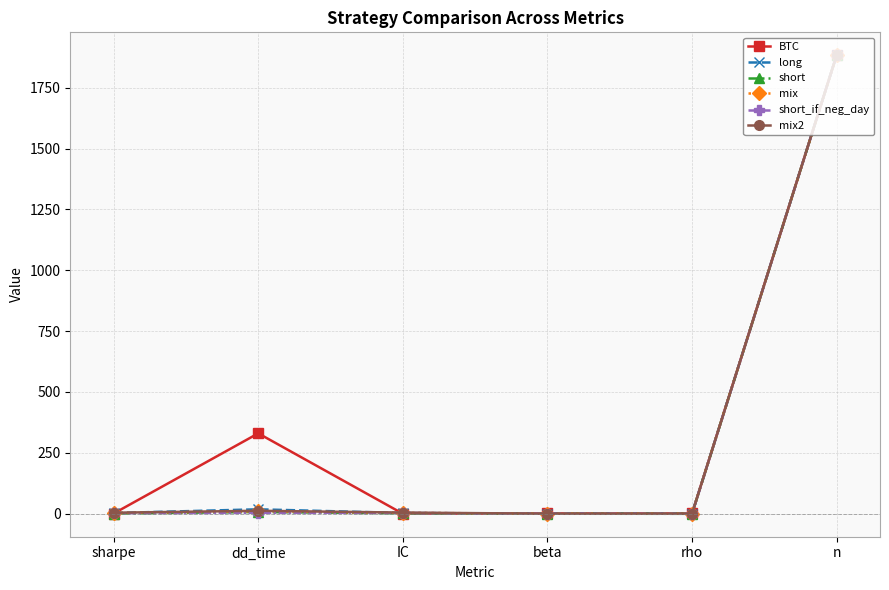

What is the difference between the short_if_neg_day values at IC and rho?

3.5